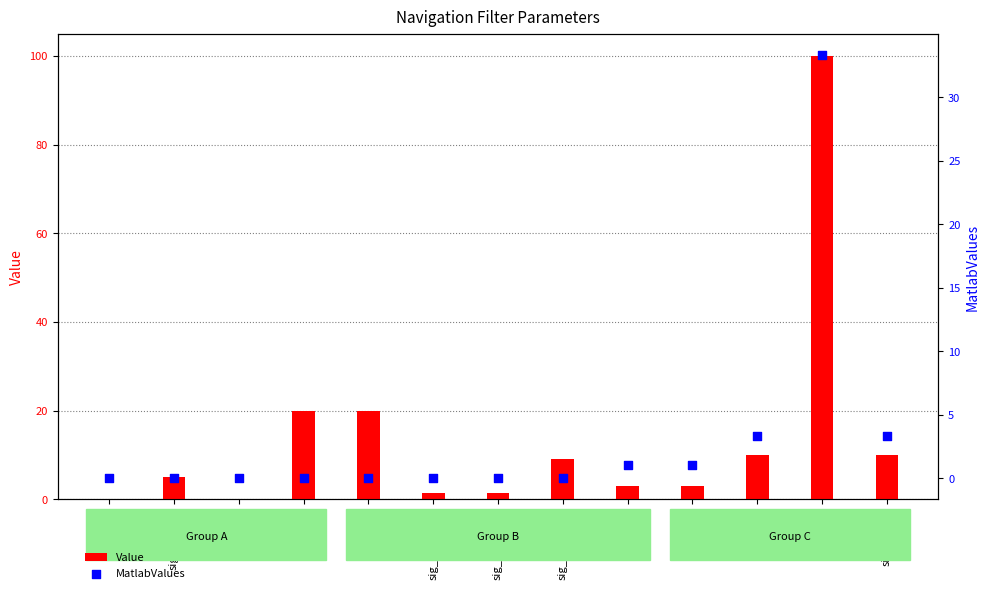

What are all the series names shown in the legend?

Value, MatlabValues